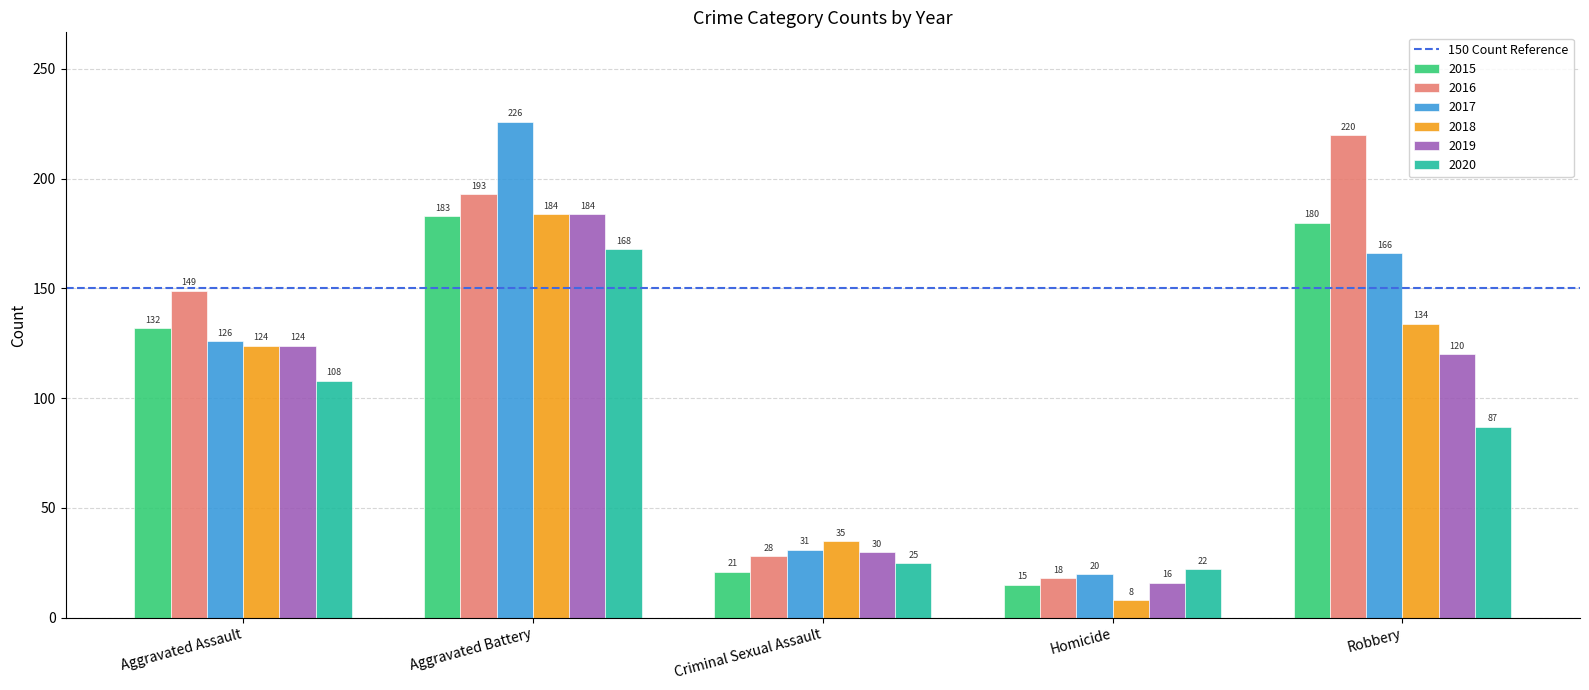

At which category is the sum across all series the highest?

Aggravated Battery